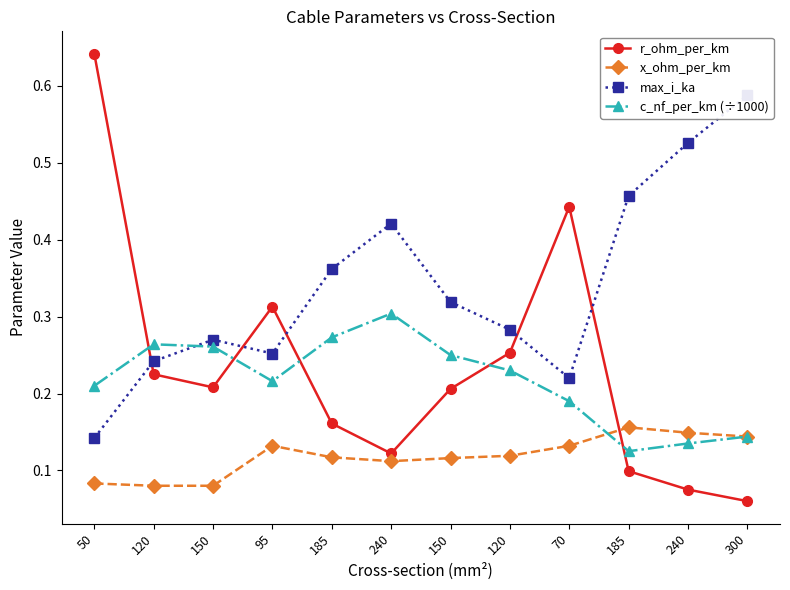

The max_i_ka series shows 0.3 at 150. True or false?

True